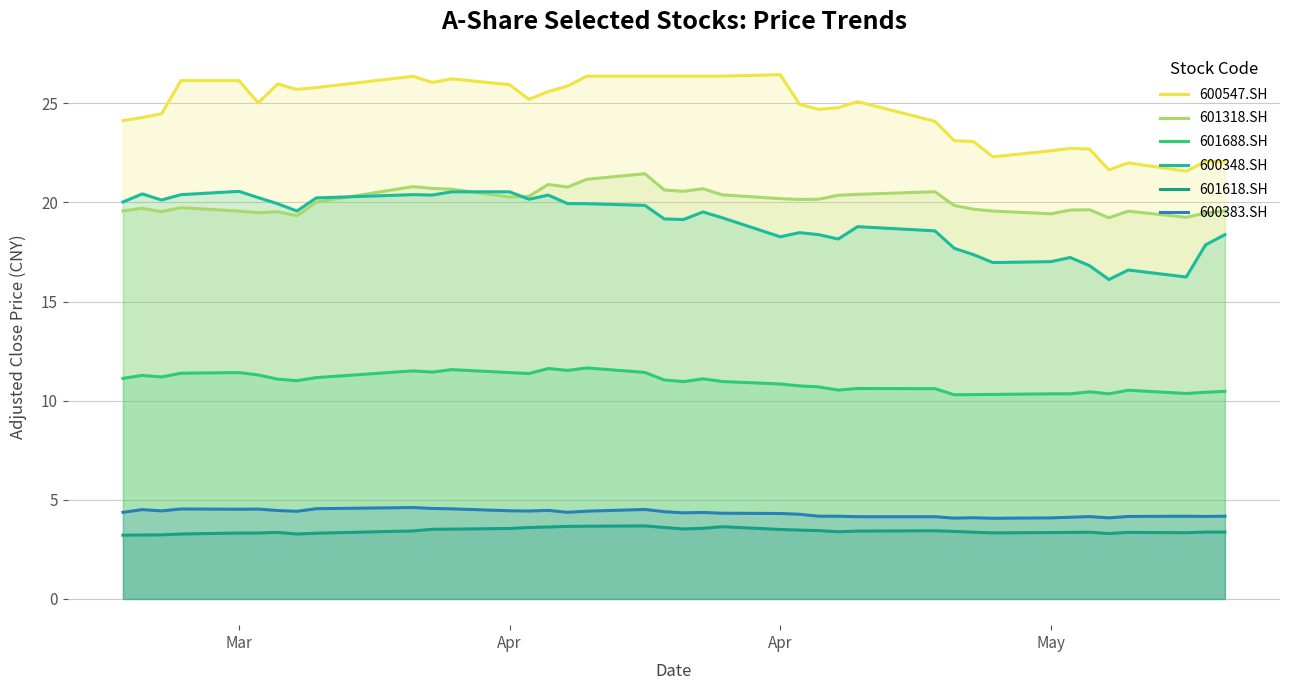

How many lines are shown in the chart?

6